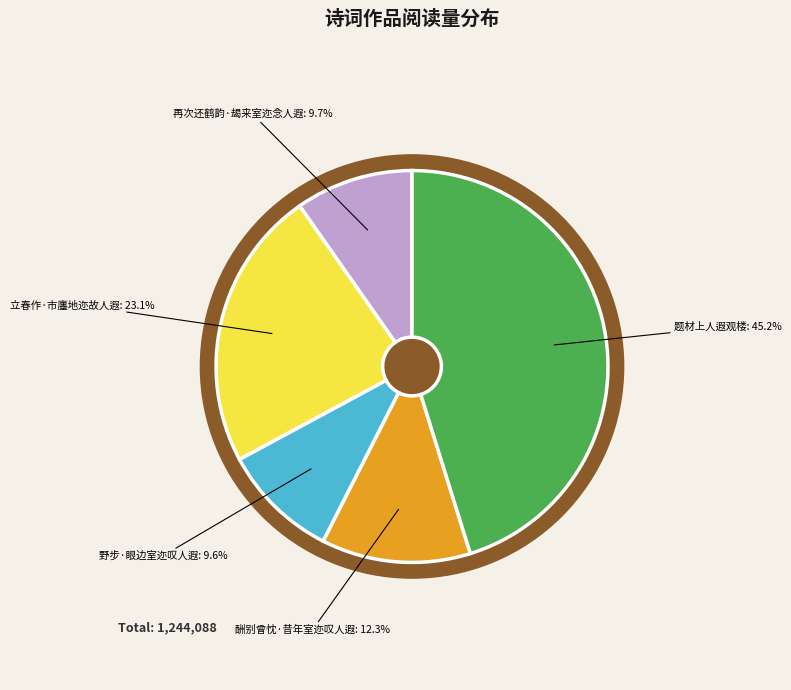

What percentage is the 立春作·市廛地迩故人遐 slice, to the nearest percent?

23%